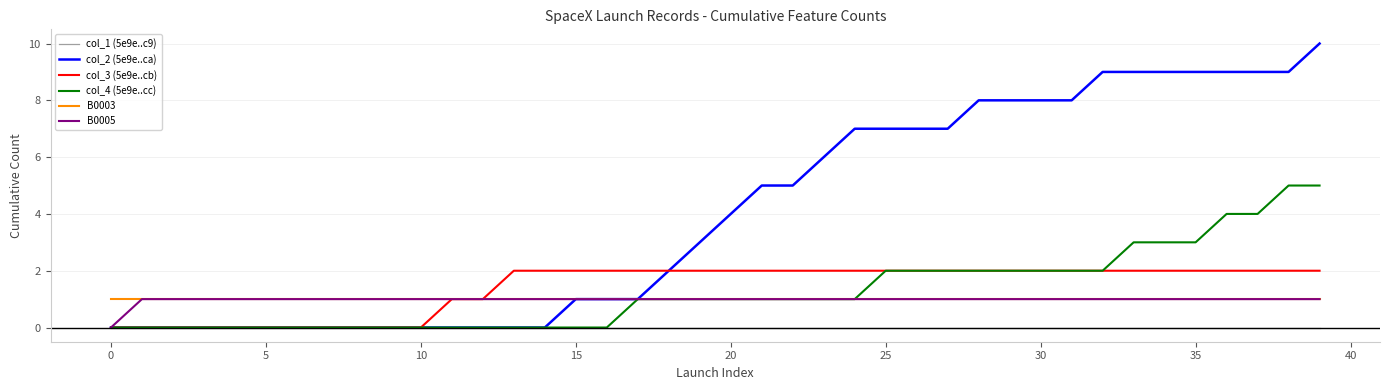

True or false: B0003 and col_1 (5e9e..c9) intersect in this chart.

False